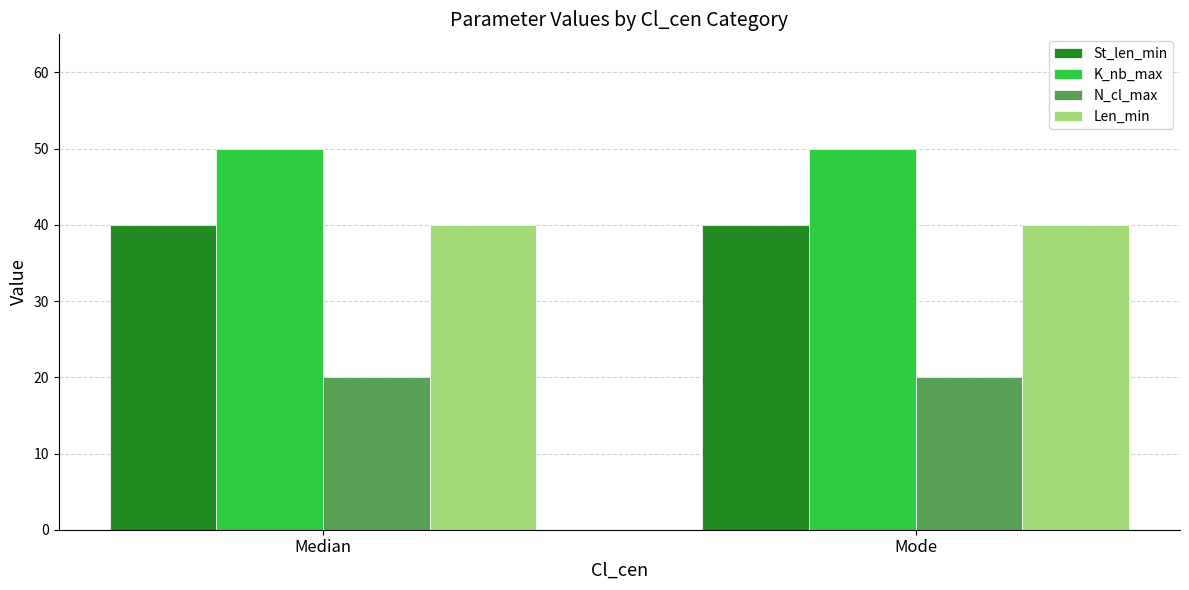

Does the chart contain any negative values?

No